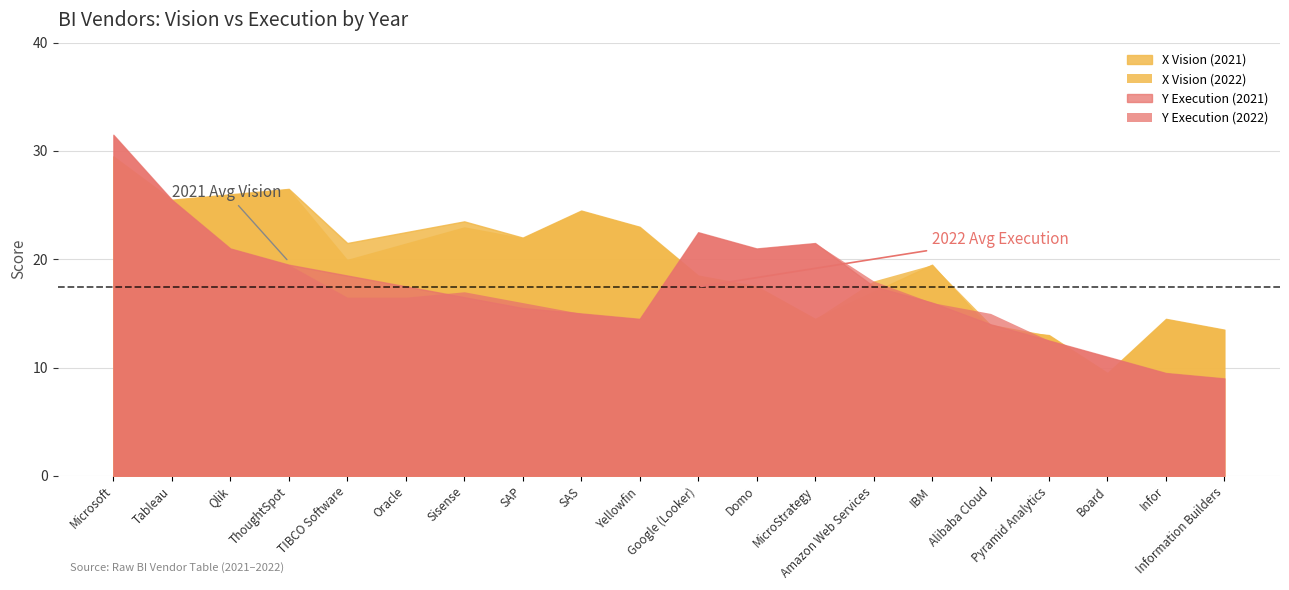

What is the highest value of the X (Vision) series?

29.5